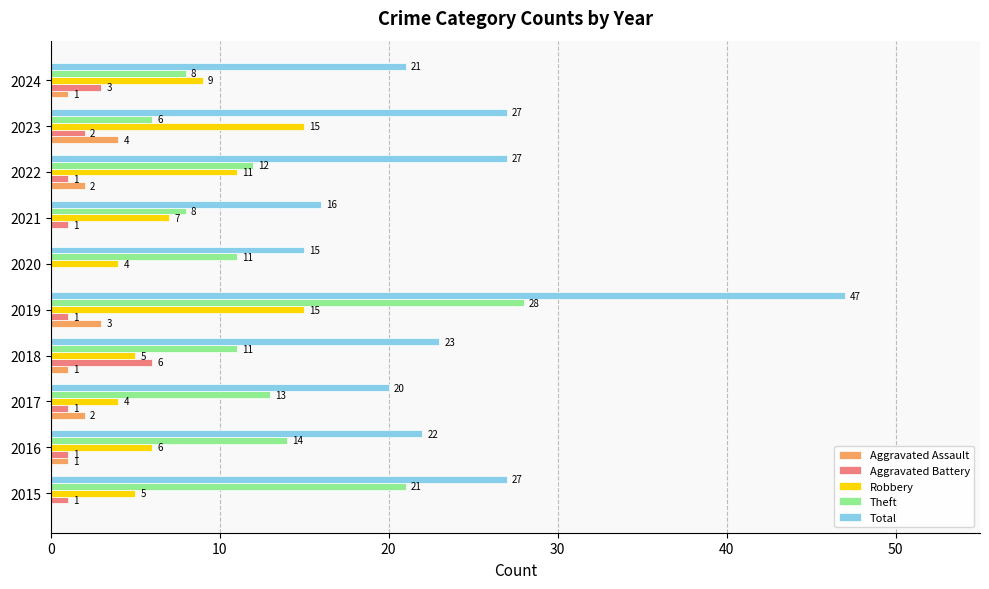

How many distinct data groups are displayed?

5